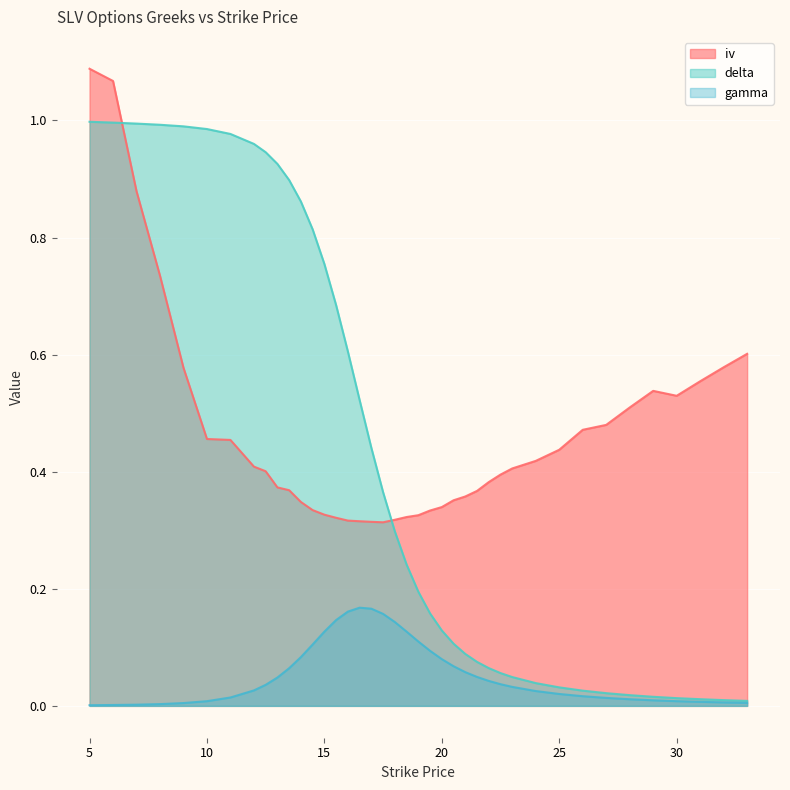

Is it true that iv equals 0.4 at 29?

False